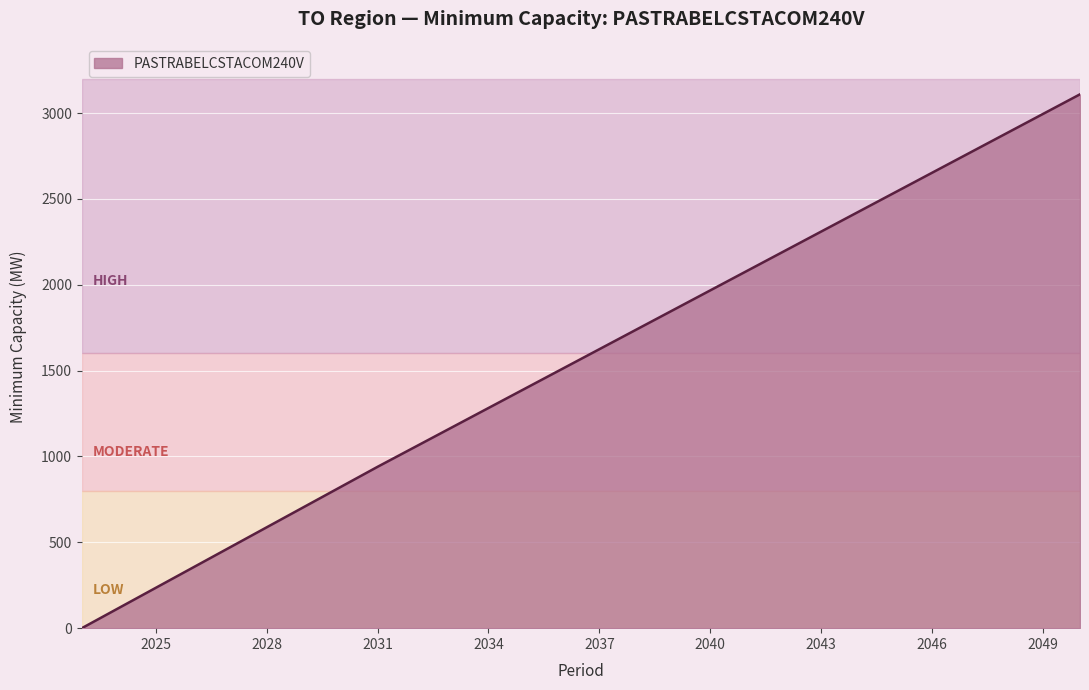

How many values are below 1625?

14